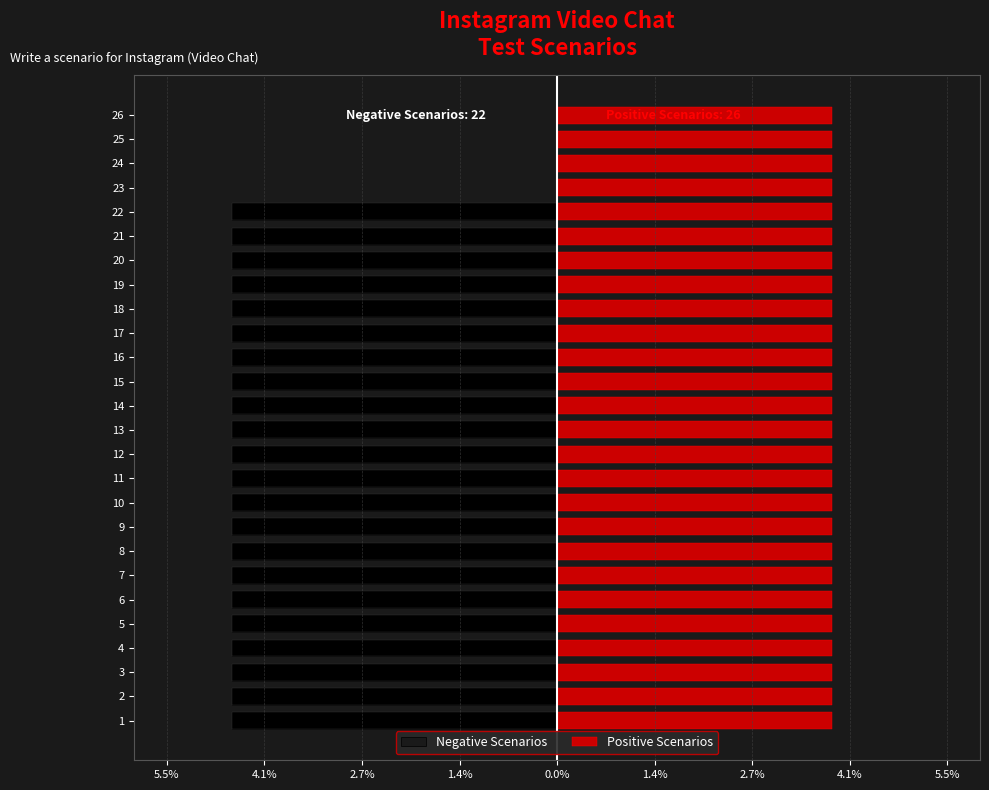

What is the label of the 19th bar from the right?

4.1%